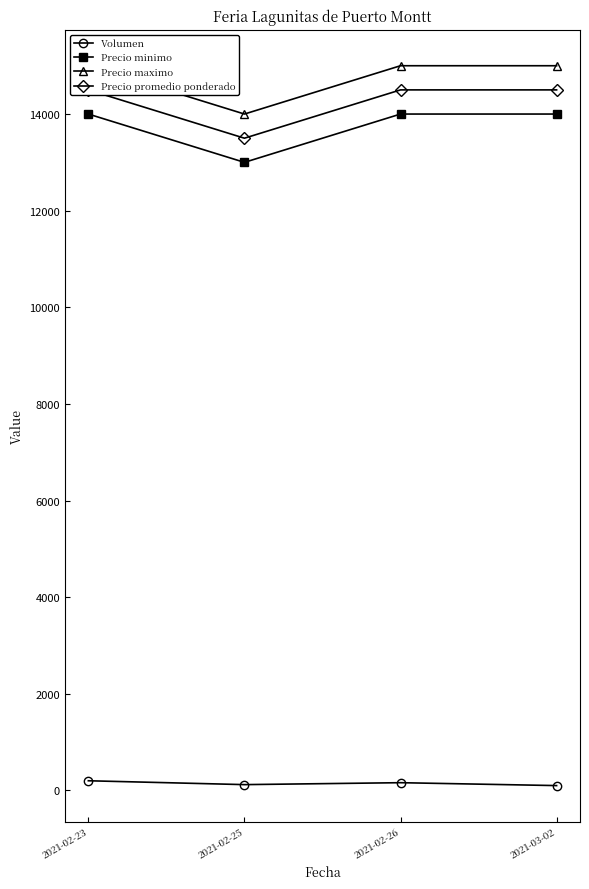

Reading right to left, list all the values displayed in this chart.

Volumen: 2021-03-02=100	2021-02-26=160	2021-02-25=120	2021-02-23=200
Precio minimo: 2021-03-02=14000	2021-02-26=14000	2021-02-25=13000	2021-02-23=14000
Precio maximo: 2021-03-02=15000	2021-02-26=15000	2021-02-25=14000	2021-02-23=15000
Precio promedio ponderado: 2021-03-02=14500	2021-02-26=14500	2021-02-25=13500	2021-02-23=14500